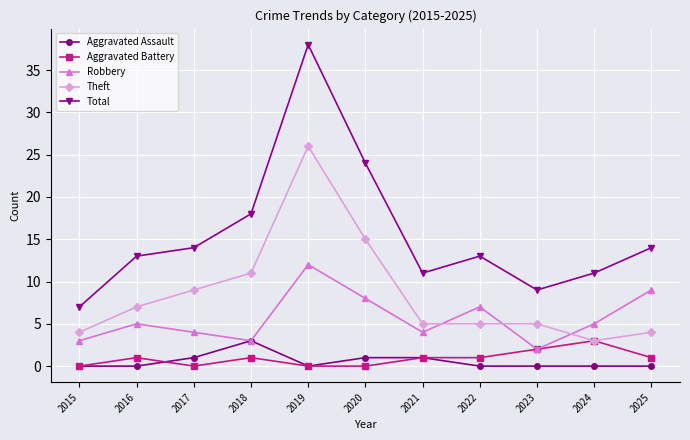

Reading left to right, extract all data points from this chart.

Aggravated Assault: 2015=0	2016=0	2017=1	2018=3	2019=0	2020=1	2021=1	2022=0	2023=0	2024=0	2025=0
Aggravated Battery: 2015=0	2016=1	2017=0	2018=1	2019=0	2020=0	2021=1	2022=1	2023=2	2024=3	2025=1
Robbery: 2015=3	2016=5	2017=4	2018=3	2019=12	2020=8	2021=4	2022=7	2023=2	2024=5	2025=9
Theft: 2015=4	2016=7	2017=9	2018=11	2019=26	2020=15	2021=5	2022=5	2023=5	2024=3	2025=4
Total: 2015=7	2016=13	2017=14	2018=18	2019=38	2020=24	2021=11	2022=13	2023=9	2024=11	2025=14